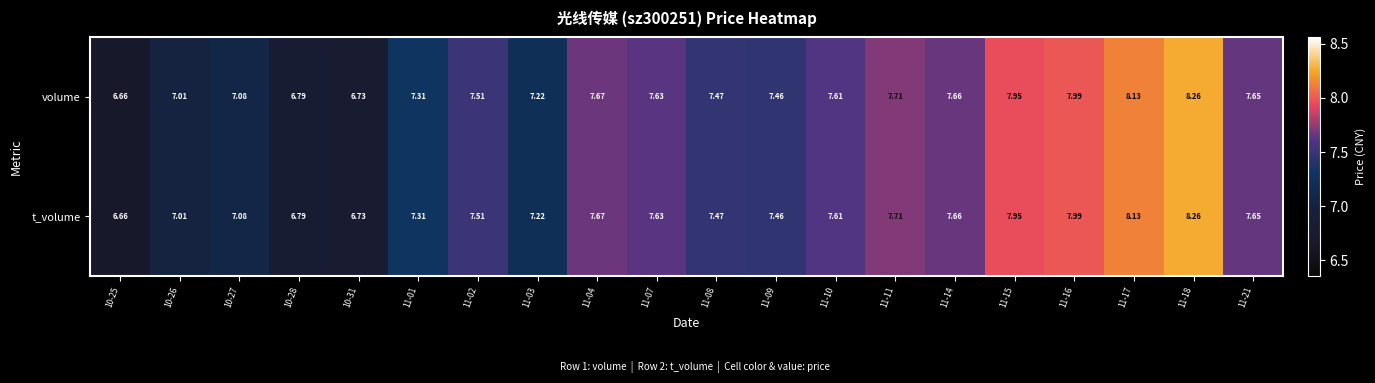

Is the value of t_volume at 11-14 greater than the value of volume at 11-04?

No